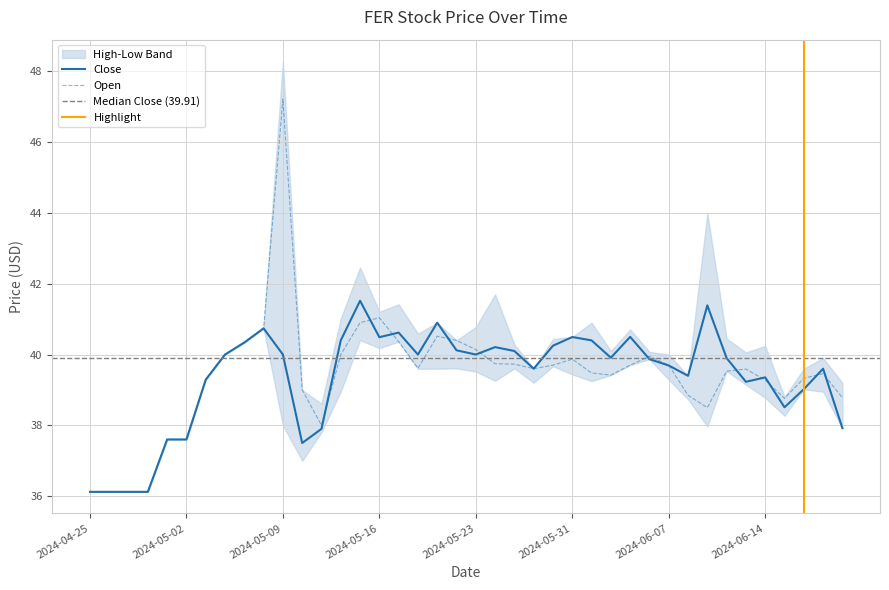

Rank the series at 2024-05-21 from lowest to highest value.

Open, Close